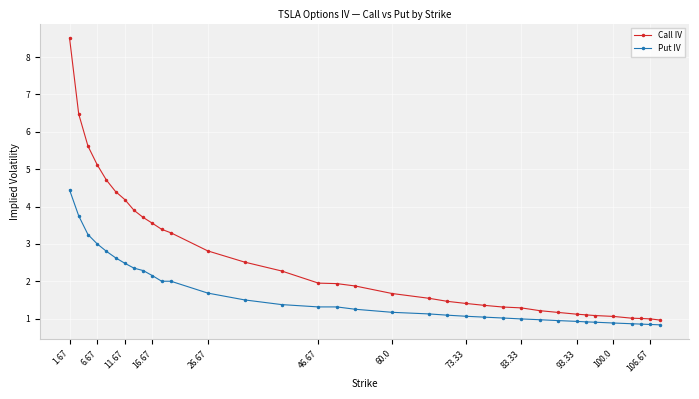

What is the lowest value of the Call IV series?

1.0